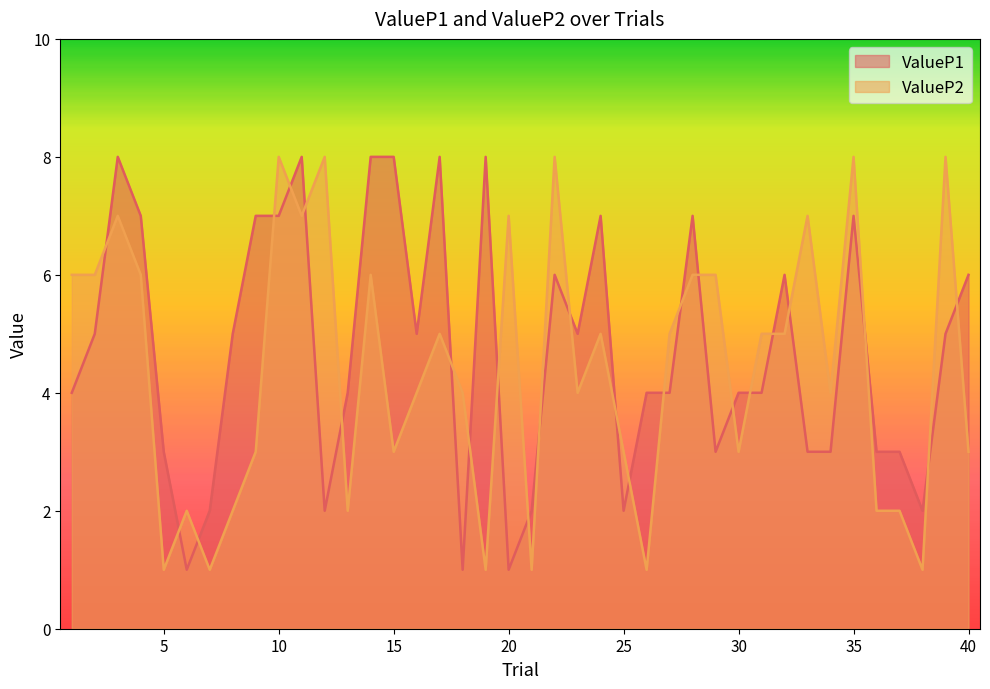

Where is the first local minimum for ValueP1?

6